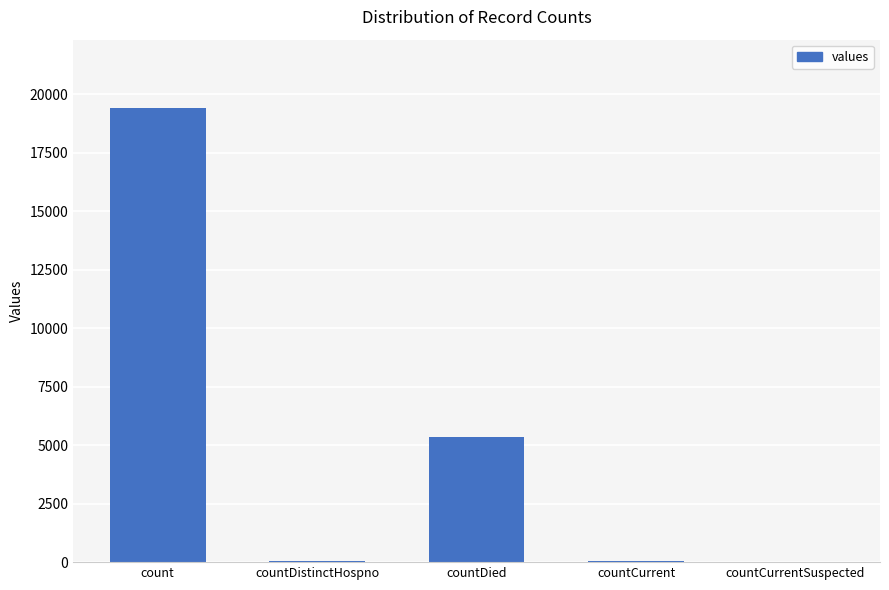

What is the average value?

4975